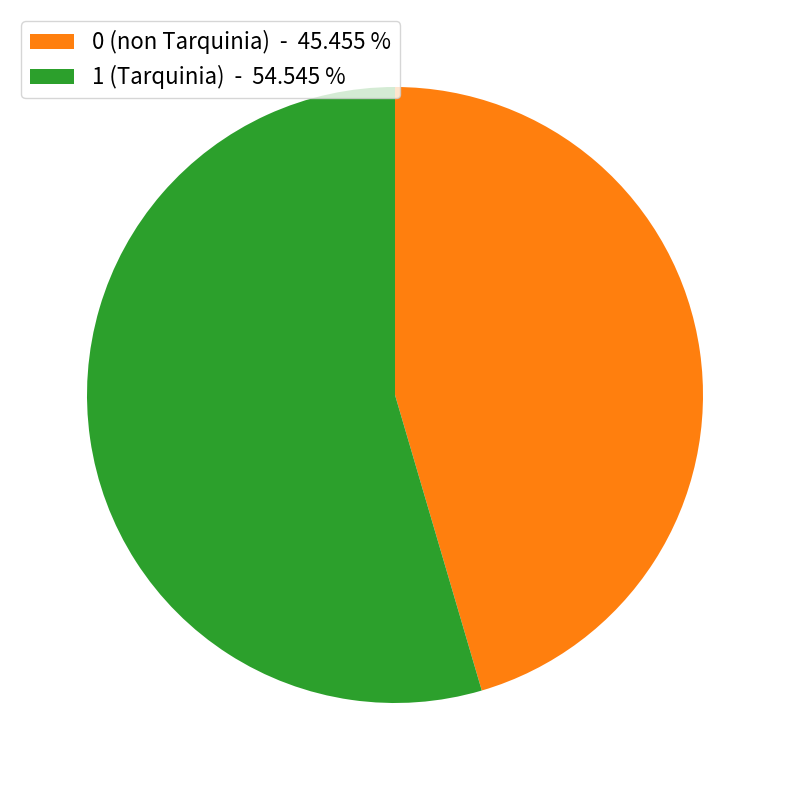

The 0 (non Tarquinia) slice represents 45% of the pie. True or false?

True